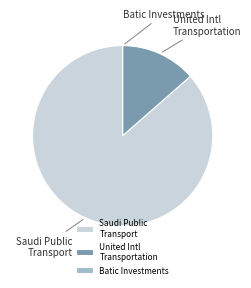

Do United Intl Transportation and Saudi Public Transport together represent more than half of the pie?

Yes